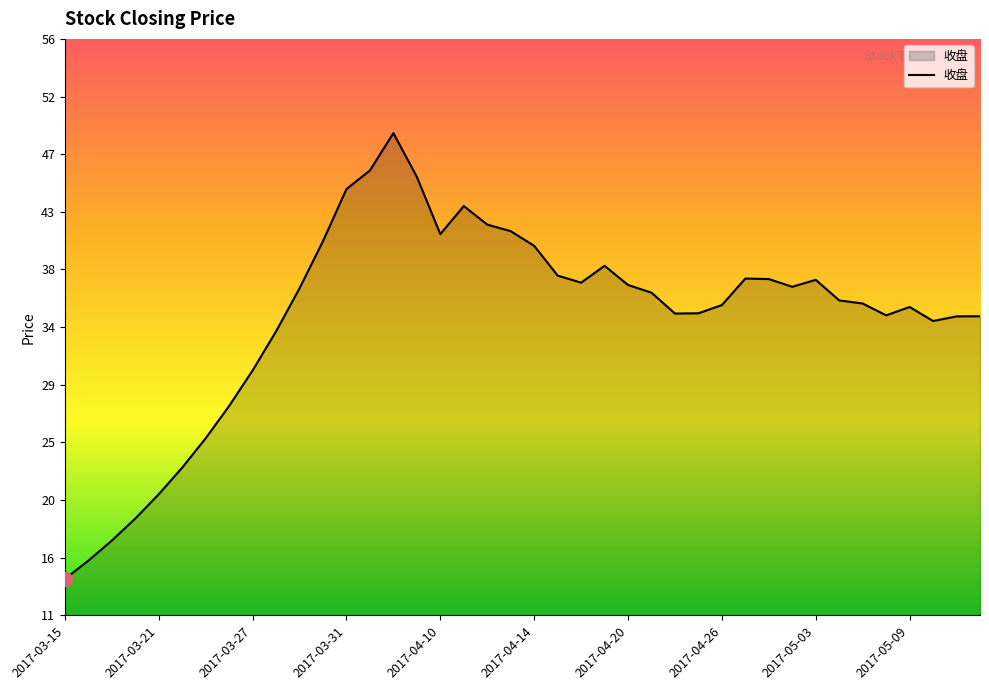

What is the minimum value shown in the chart?

14.2